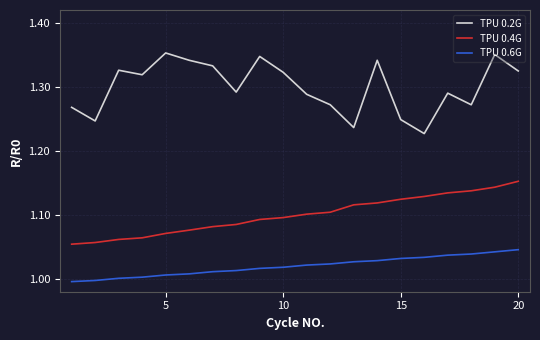

List the series in order of their peak value, lowest first.

TPU 0.6G, TPU 0.4G, TPU 0.2G